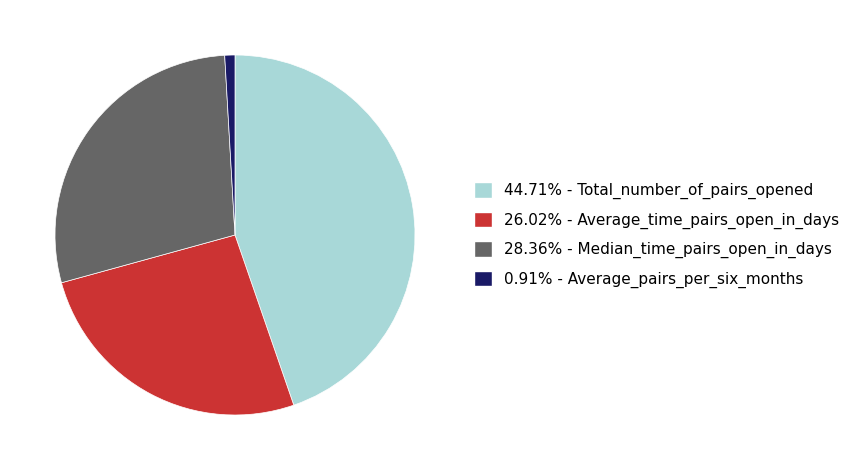

Approximately how many times larger is the value at 26.02% - Average_time_pairs_open_in_days compared to 28.36% - Median_time_pairs_open_in_days?

0.9